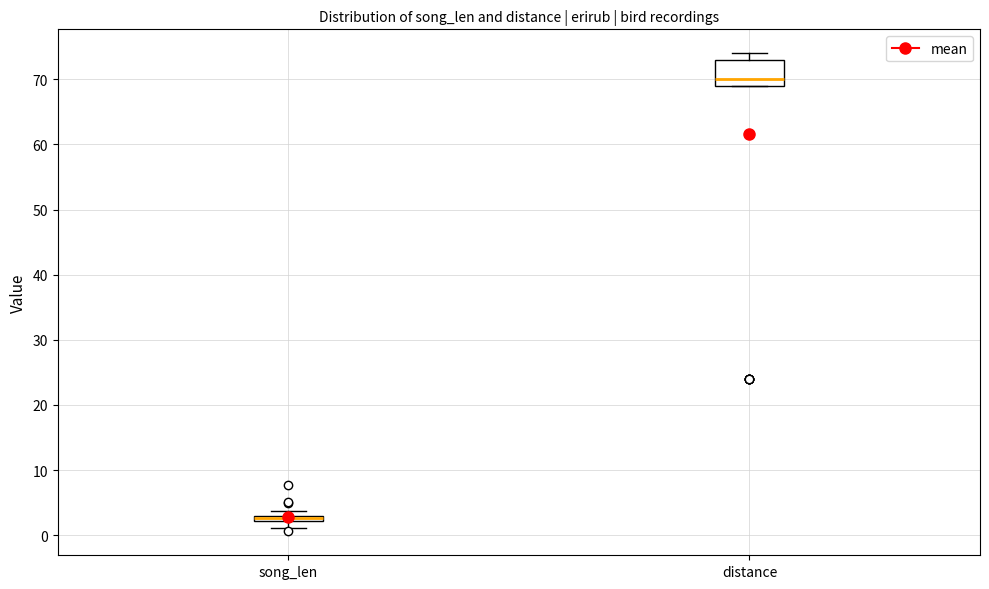

Where does the median line of the box for distance sit on the y-axis? The values are not printed on the chart, so give them approximately, as read against the axis.

70